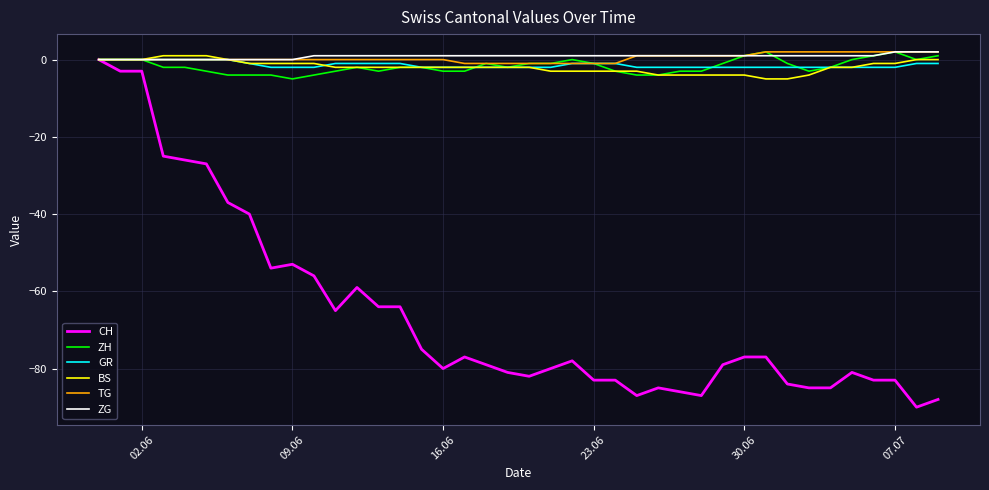

Which series has the largest range (max minus min)?

CH